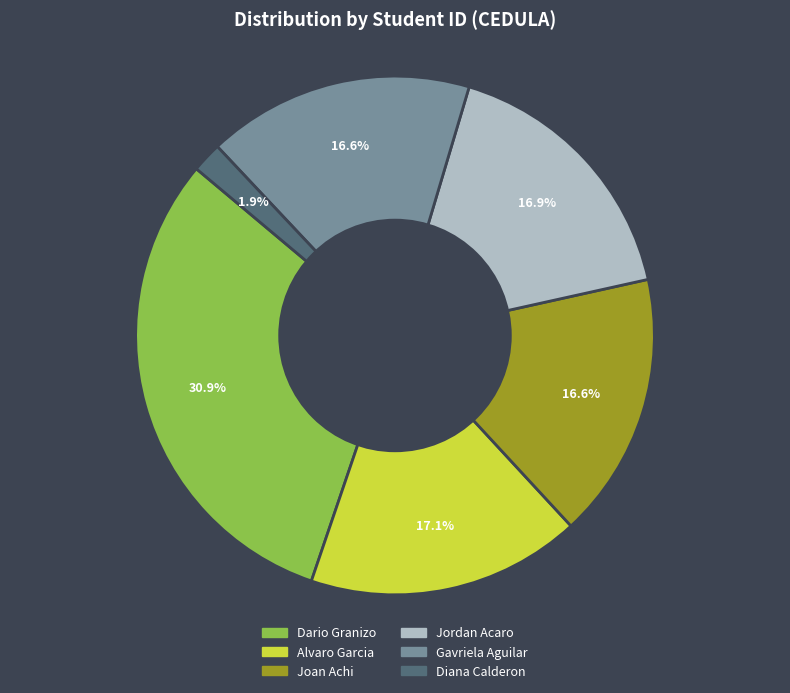

Which has a higher value, Gavriela Aguilar or Dario Granizo?

Dario Granizo